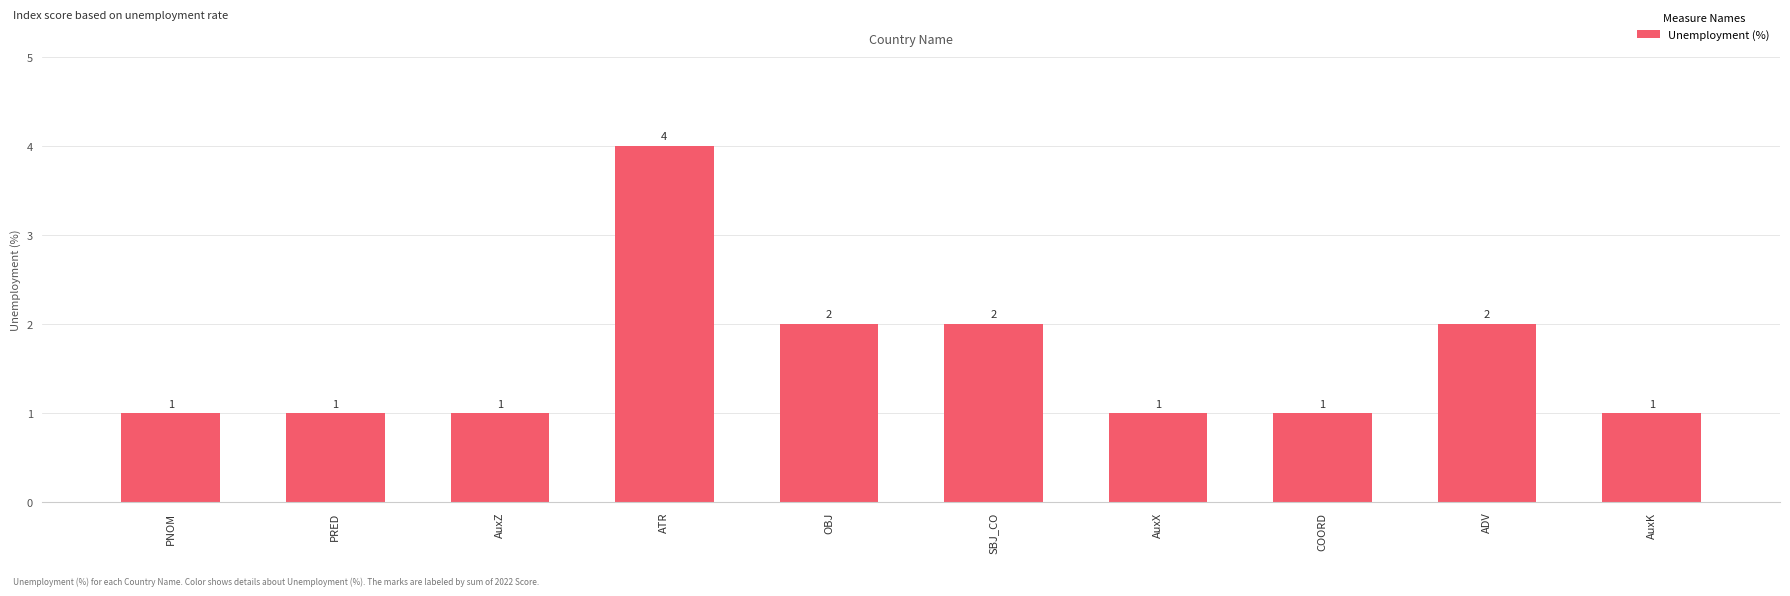

Are the bars horizontal?

No